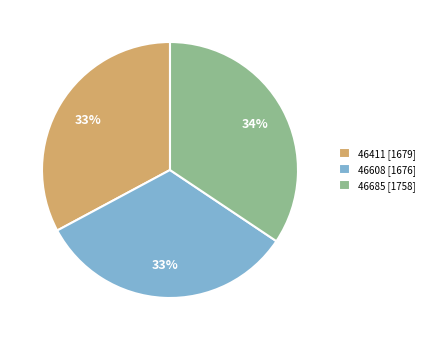

To the nearest percent, what is the average slice percentage?

33%